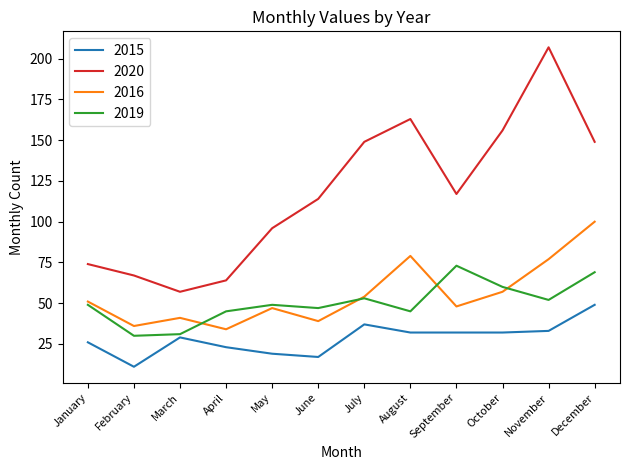

Where is the first local maximum for 2016?

March